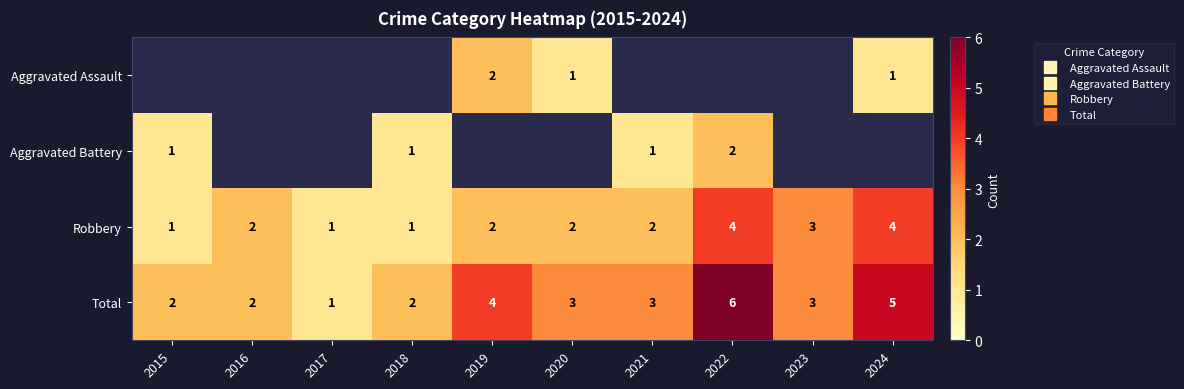

Is it true that Robbery equals 6.4 at 2024?

False